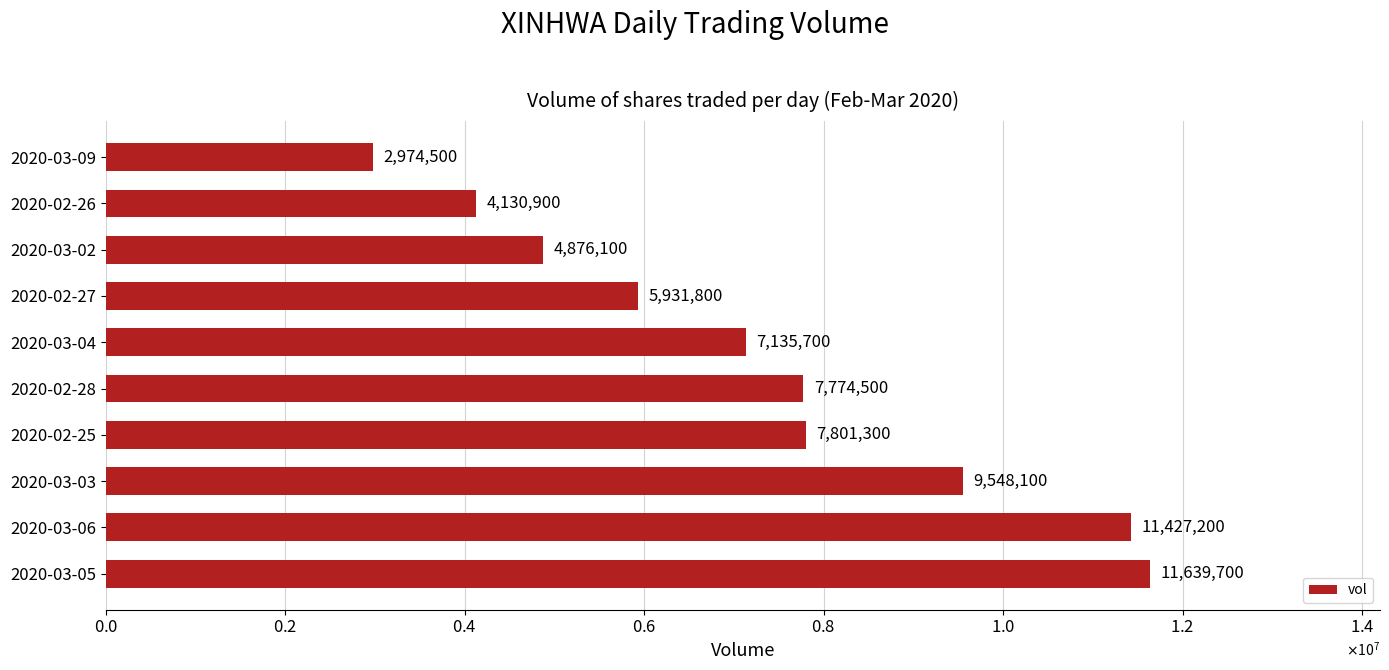

Are the bars horizontal?

Yes